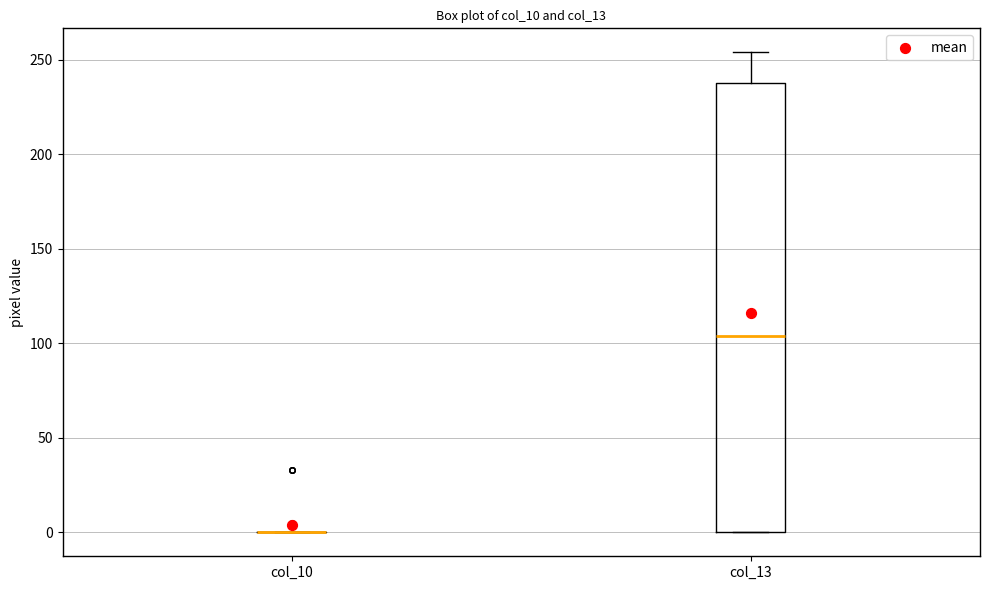

Where does the upper whisker of the box for col_13 end on the y-axis? The values are not printed on the chart, so give them approximately, as read against the axis.

255